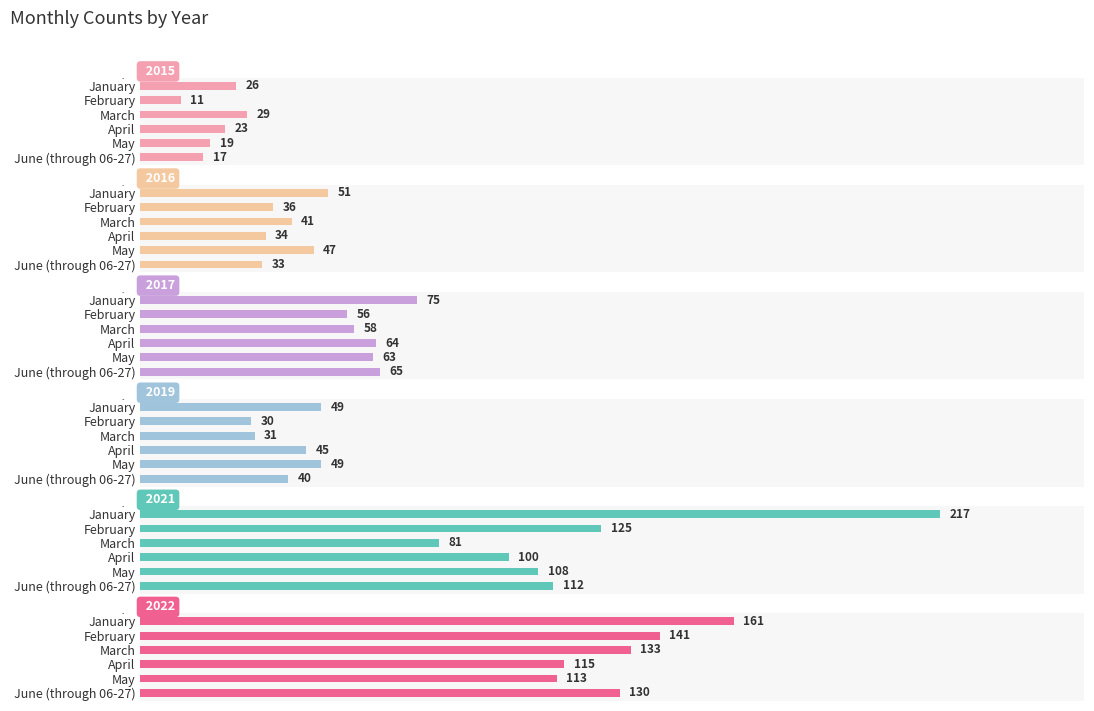

Reading left to right, what are all the values shown in this chart?

2015: 26	11	29	23	19	17
2016: 51	36	41	34	47	33
2017: 75	56	58	64	63	65
2019: 49	30	31	45	49	40
2021: 217	125	81	100	108	112
2022: 161	141	133	115	113	130